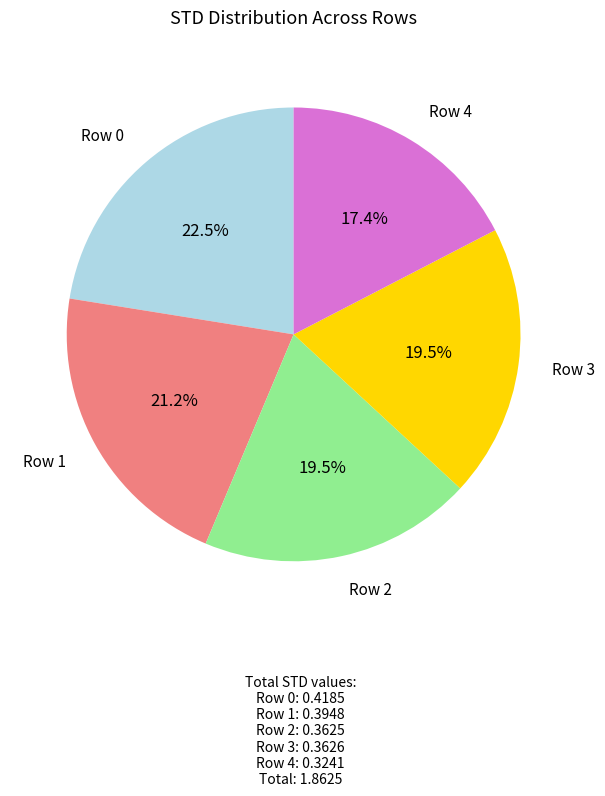

Is there a majority slice in this chart?

No